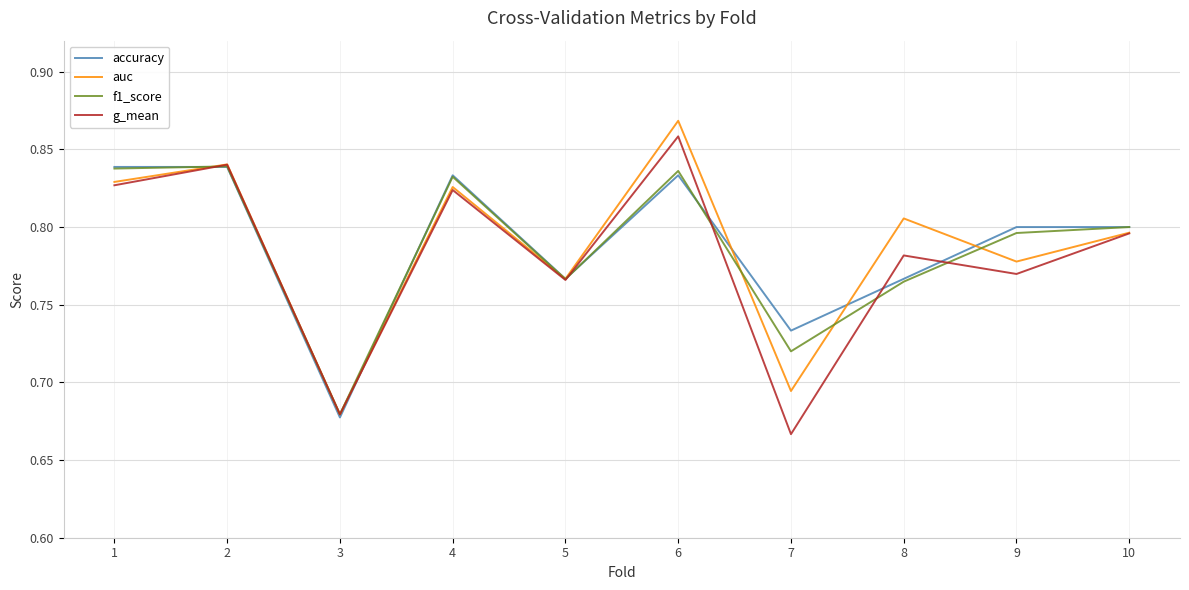

Which series changed the most between 4 and 9?

g_mean